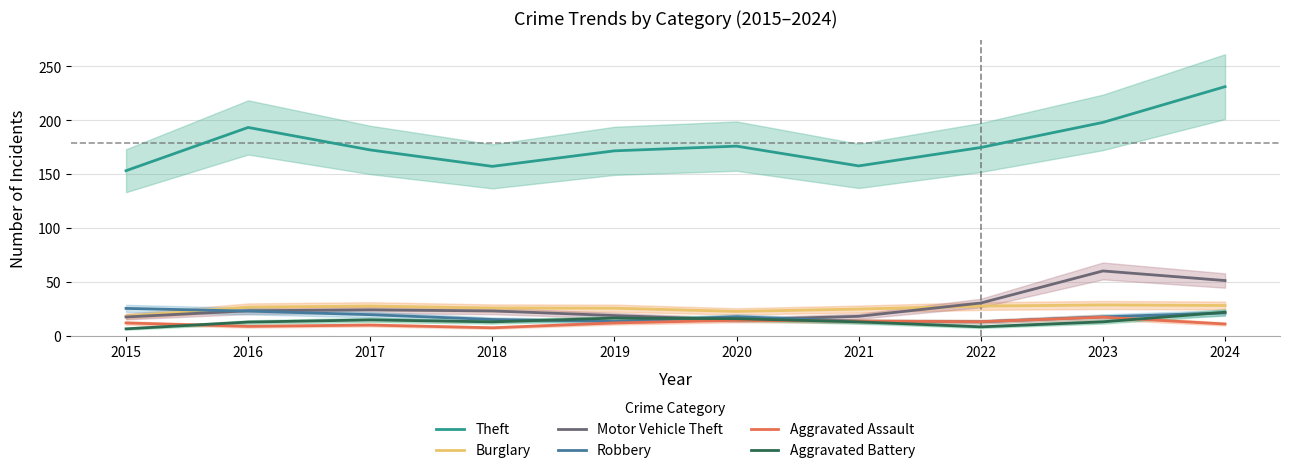

What is the difference between the highest and lowest values at 2020?

161.5